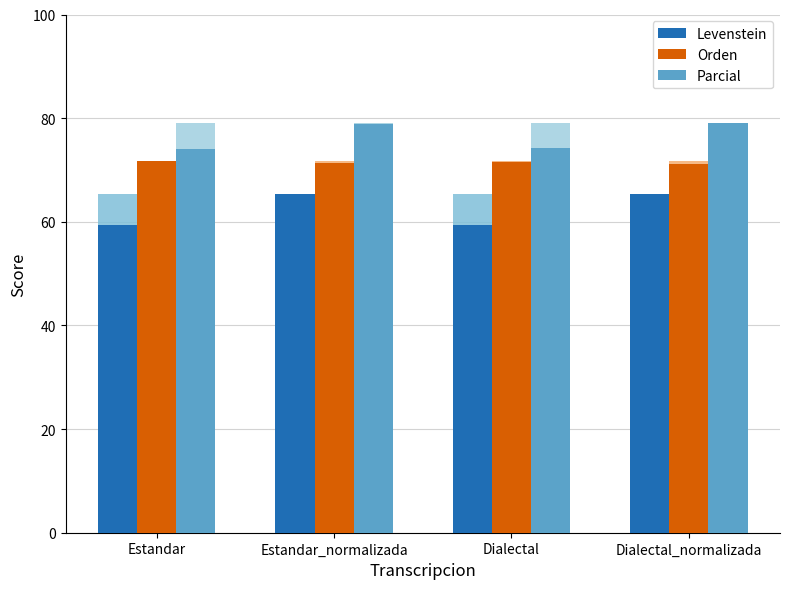

How many distinct data groups are displayed?

3